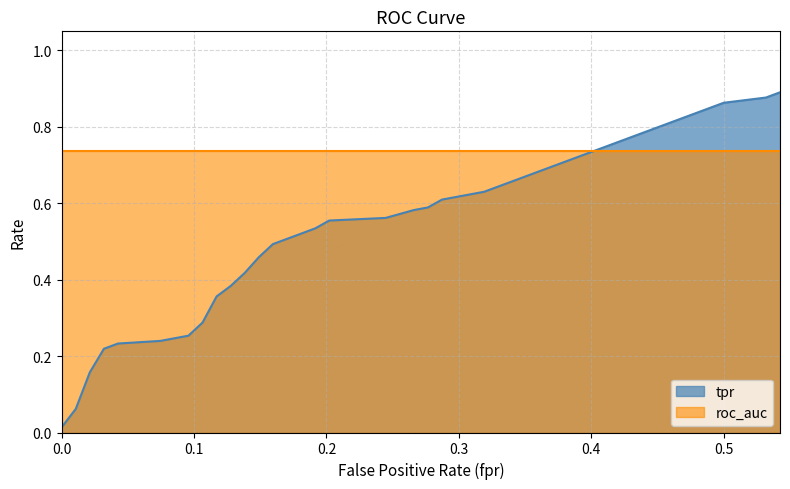

What are all the series names shown in the legend?

tpr, roc_auc